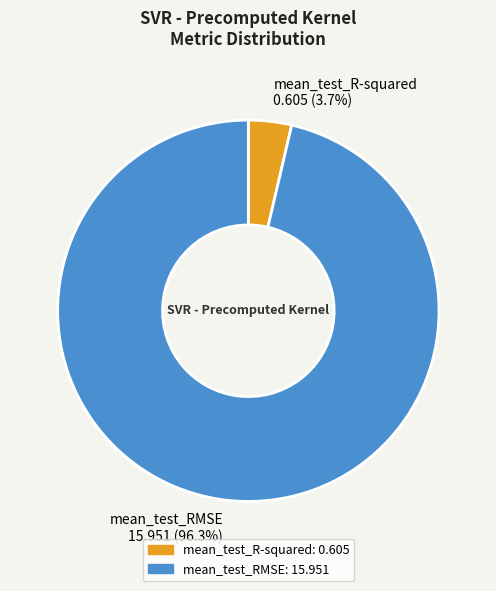

Which slice is the smallest?

mean_test_R-squared